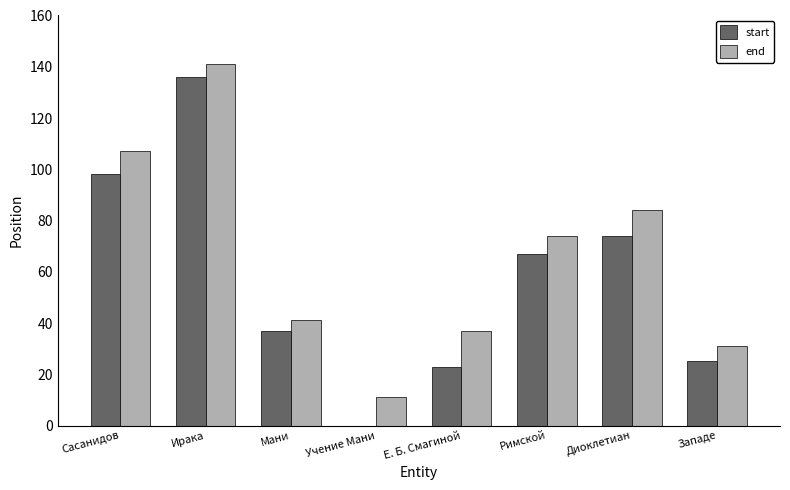

Reading left to right, extract all data points from this chart.

start: 98	136	37	0	23	67	74	25
end: 107	141	41	11	37	74	84	31